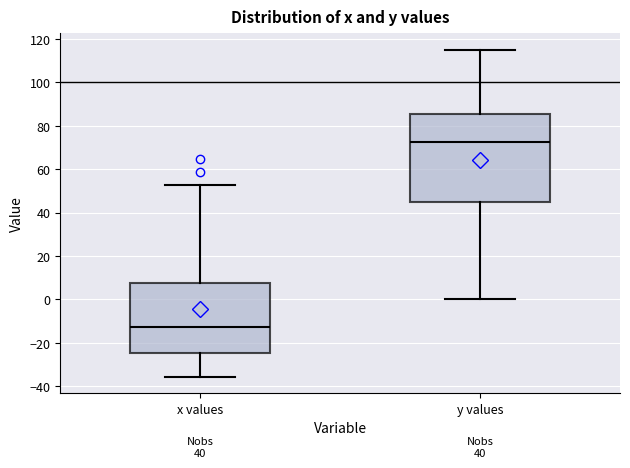

Where is the upper edge of the box for x values on the y-axis? The values are not printed on the chart, so give them approximately, as read against the axis.

8